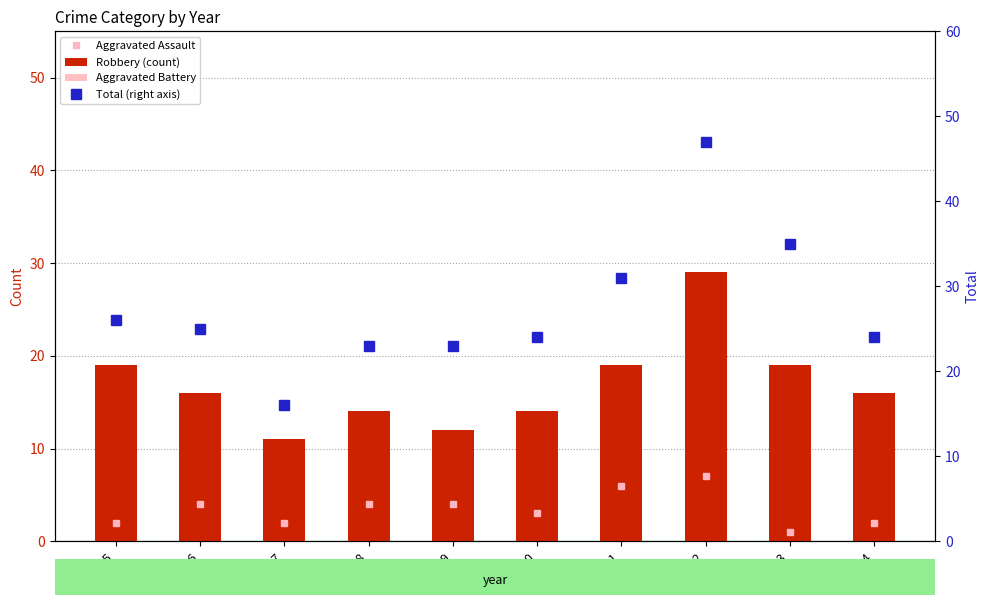

At 2022, list the series in order from largest to smallest.

Total (right axis), Robbery (count), Aggravated Battery, Aggravated Assault